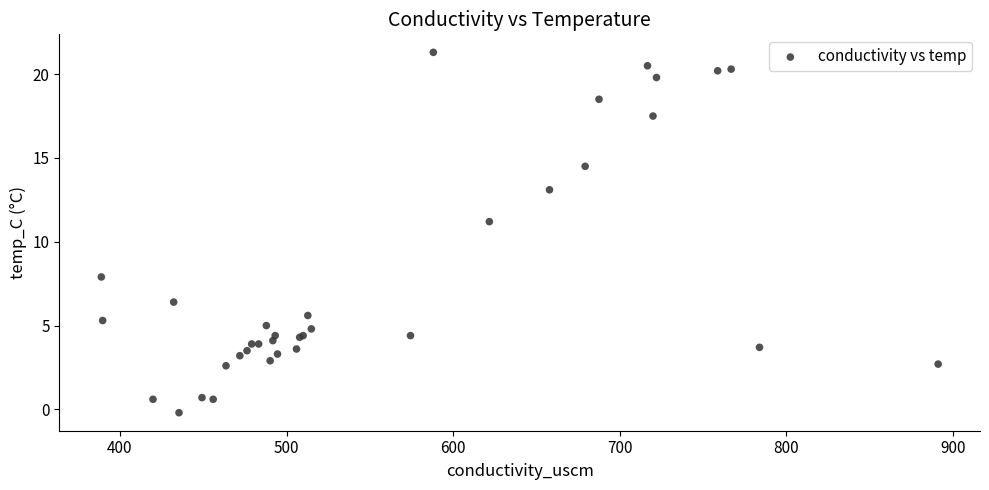

What Y value in the scatter plot is closest to 10?

11.2